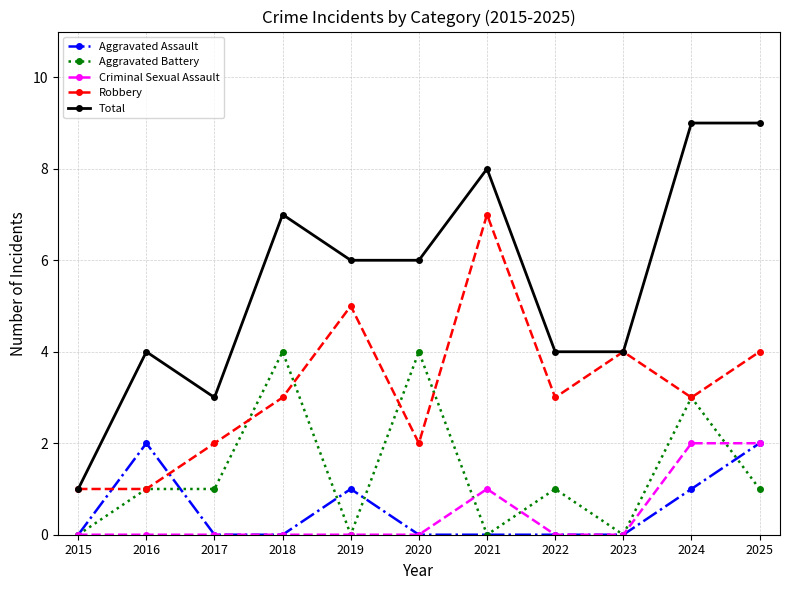

What are all the series names shown in the legend?

Aggravated Assault, Aggravated Battery, Criminal Sexual Assault, Robbery, Total